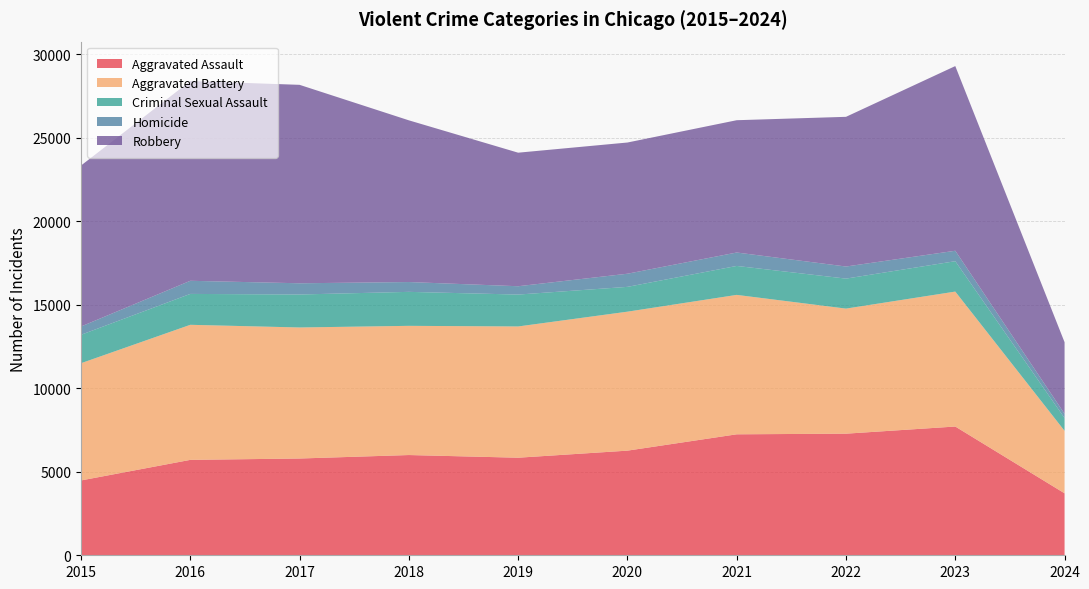

Reading right to left, what are all the values shown in this chart?

Aggravated Assault: 3710	7708	7280	7242	6264	5841	6001	5793	5712	4480
Aggravated Battery: 3740	8079	7488	8347	8320	7858	7735	7845	8086	7019
Criminal Sexual Assault: 764	1819	1795	1733	1485	1909	2034	1974	1849	1701
Homicide: 256	625	724	804	787	499	588	672	786	496
Robbery: 4286	11056	8962	7920	7855	7995	9681	11880	11960	9638